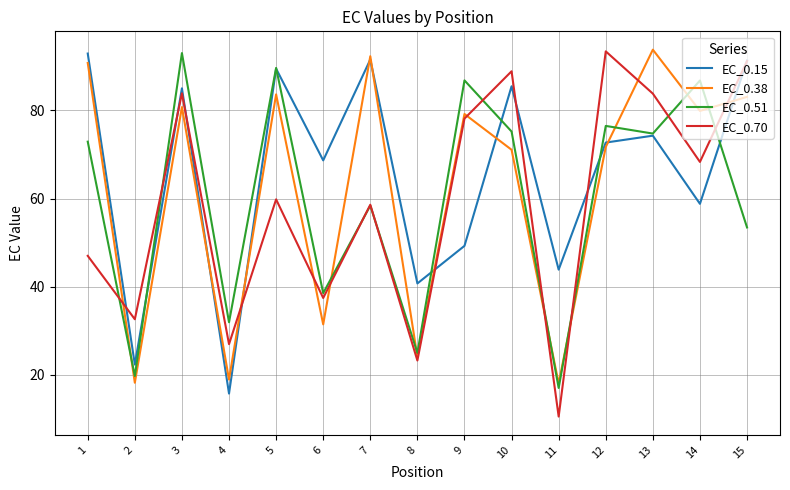

What is the difference between the EC_0.51 values at 15 and 1?

19.5